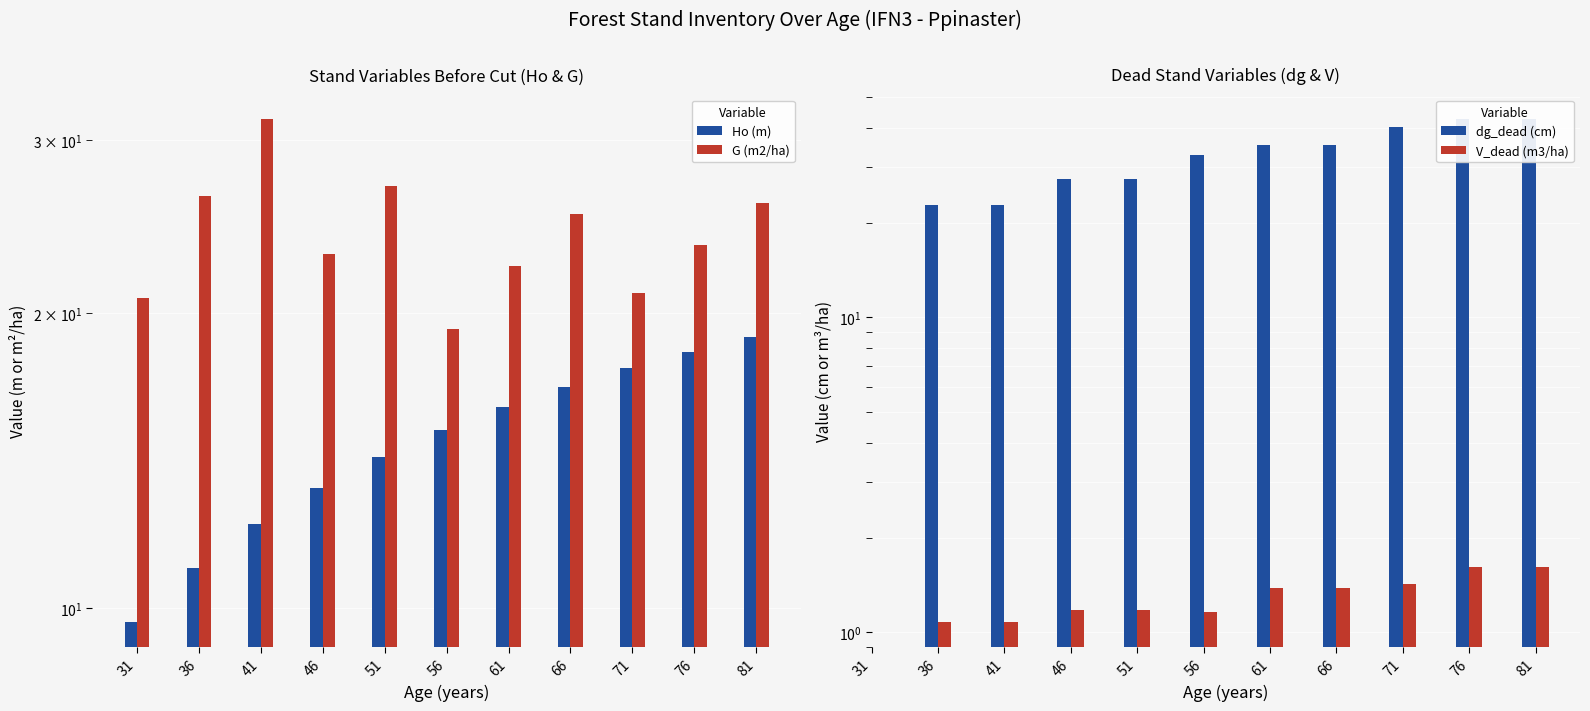

How many values in the dg_dead (cm) series are below 32?

4